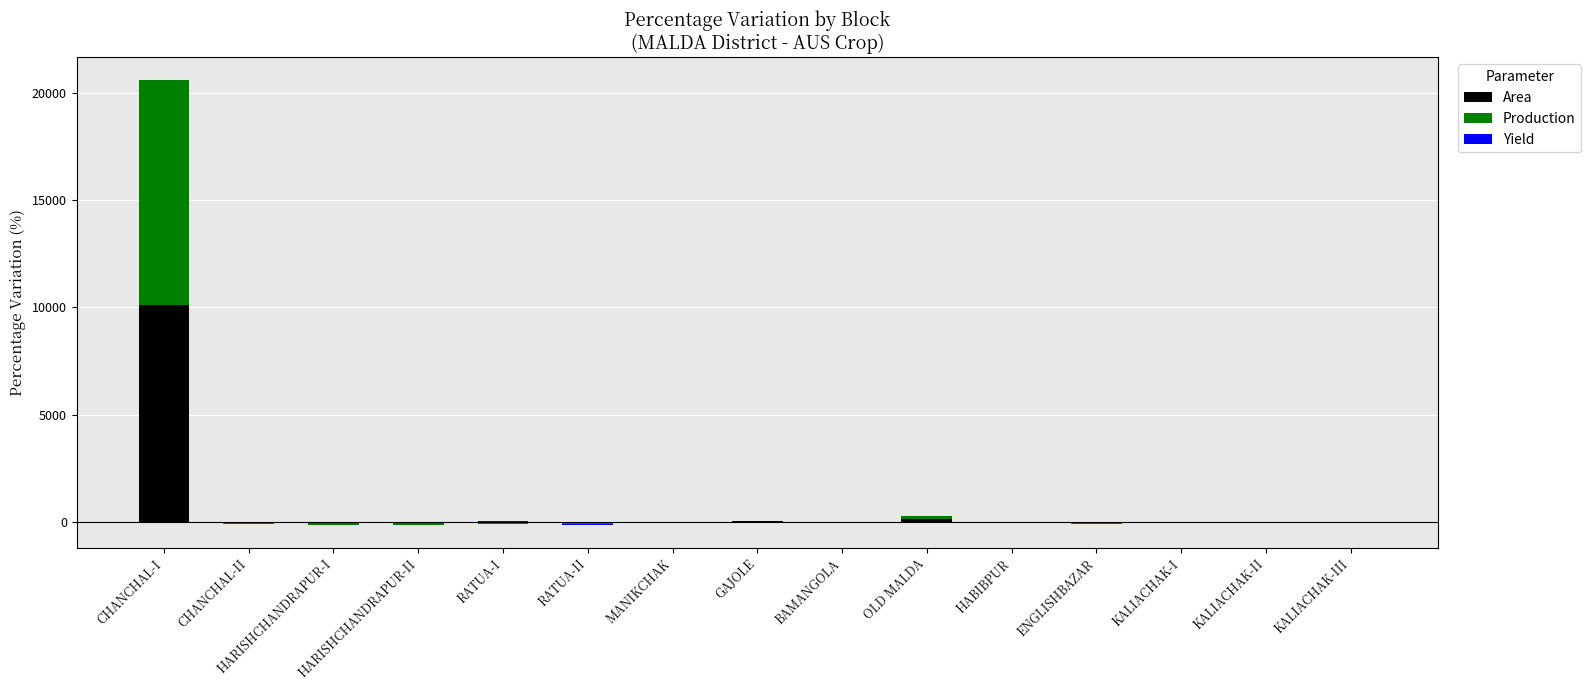

Which series has the widest spread of values?

Production